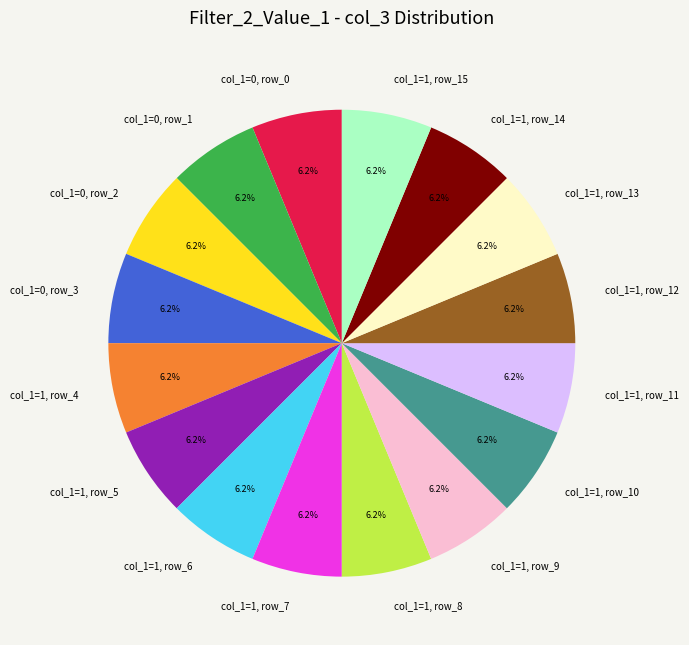

Is there a majority slice in this chart?

No